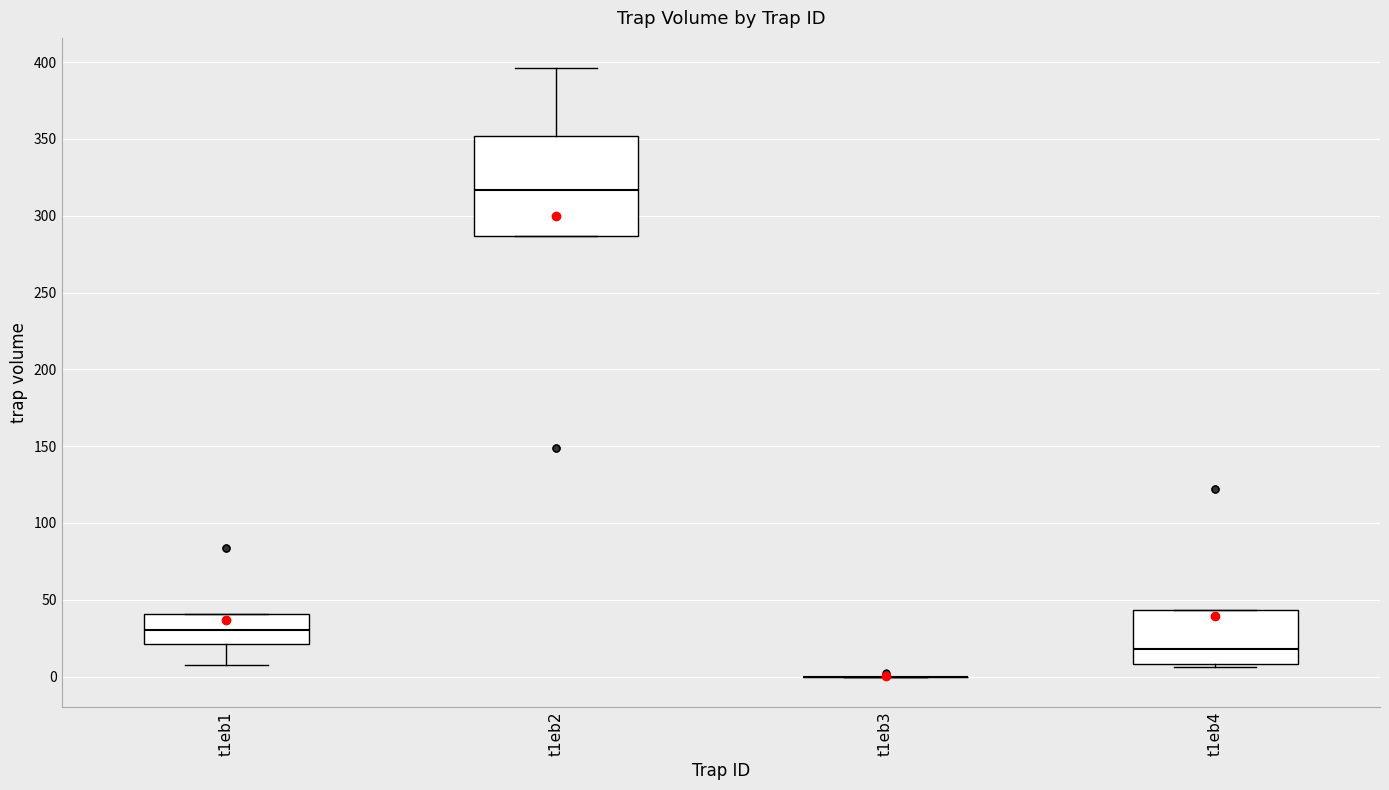

Where does the median line of the box for t1eb1 sit on the y-axis? The values are not printed on the chart, so give them approximately, as read against the axis.

30